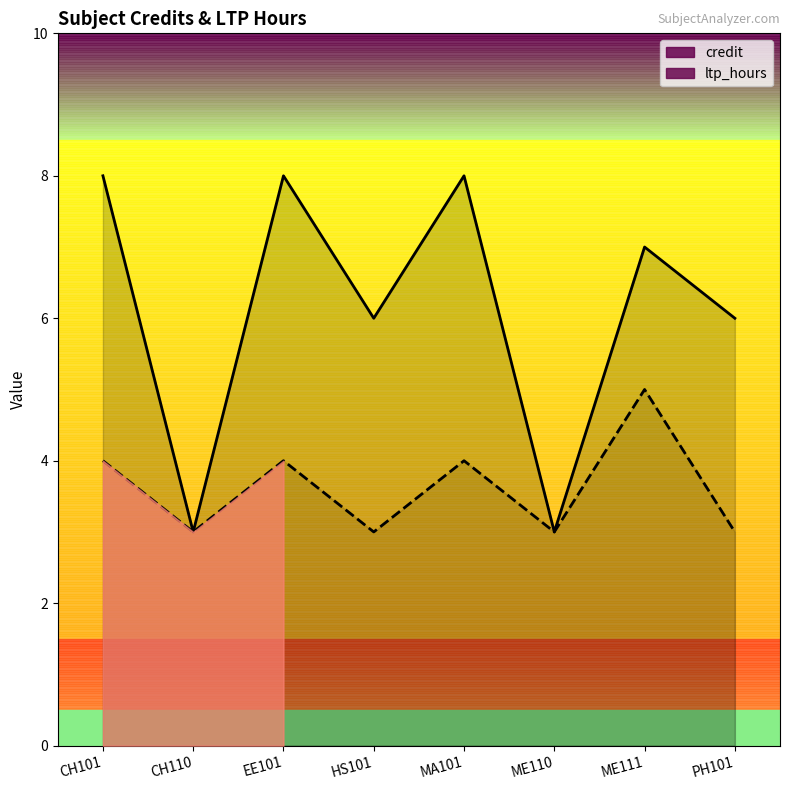

True or false: credit and ltp_hours cross at least once.

False